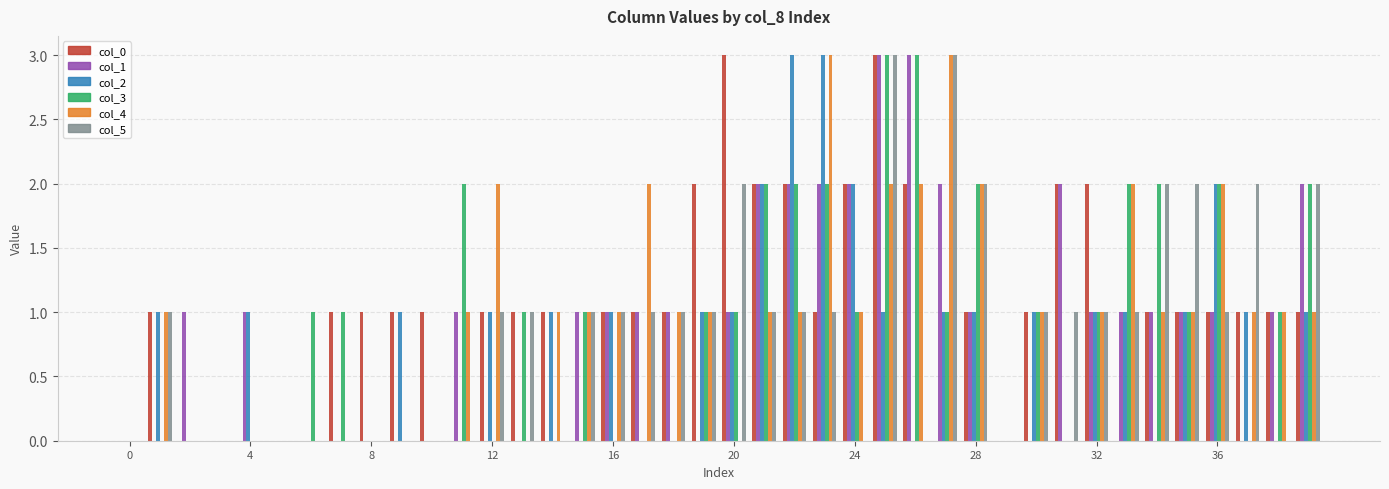

What is the sum of all col_4 values?

37